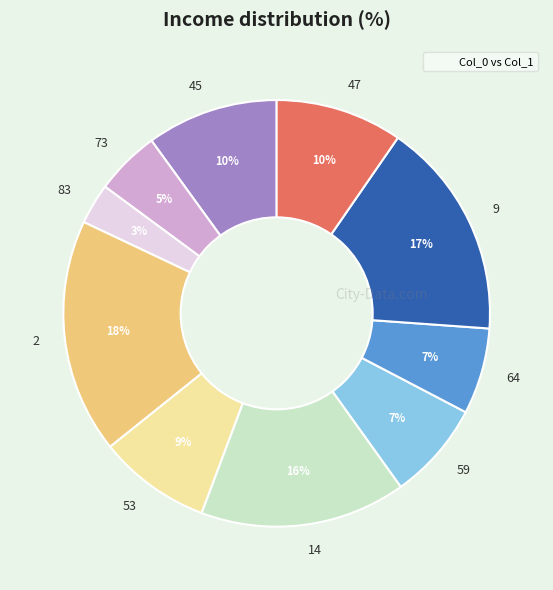

Is 47 the majority of the pie?

No